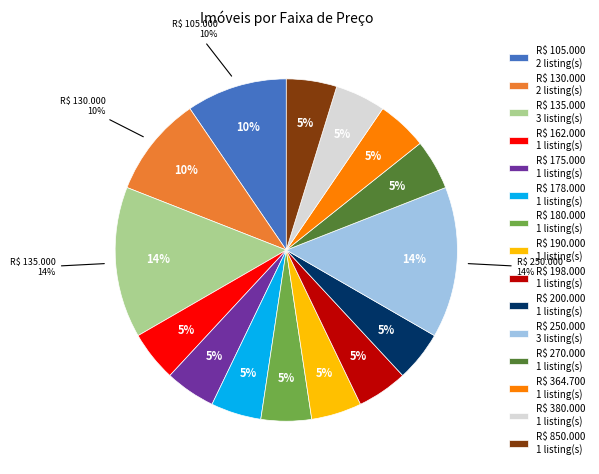

Does R$ 270.000 account for over 50% of the chart?

No